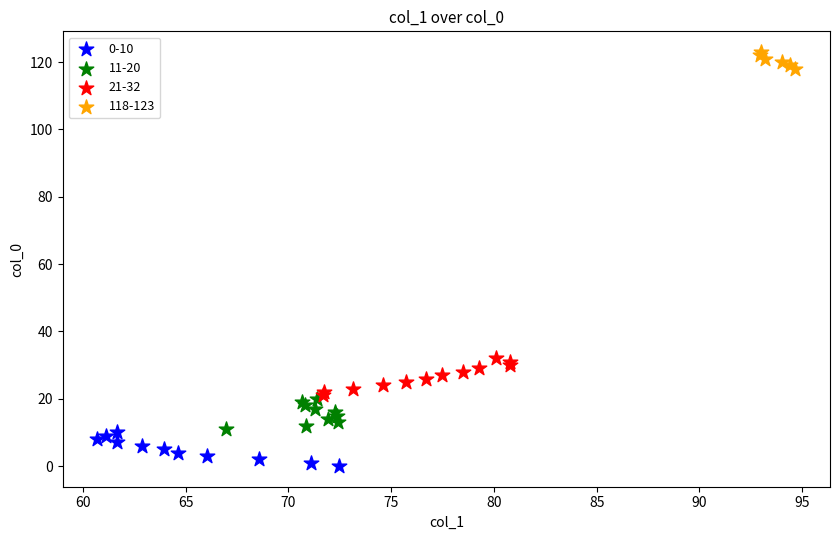

Which series contains the highest Y value?

118-123